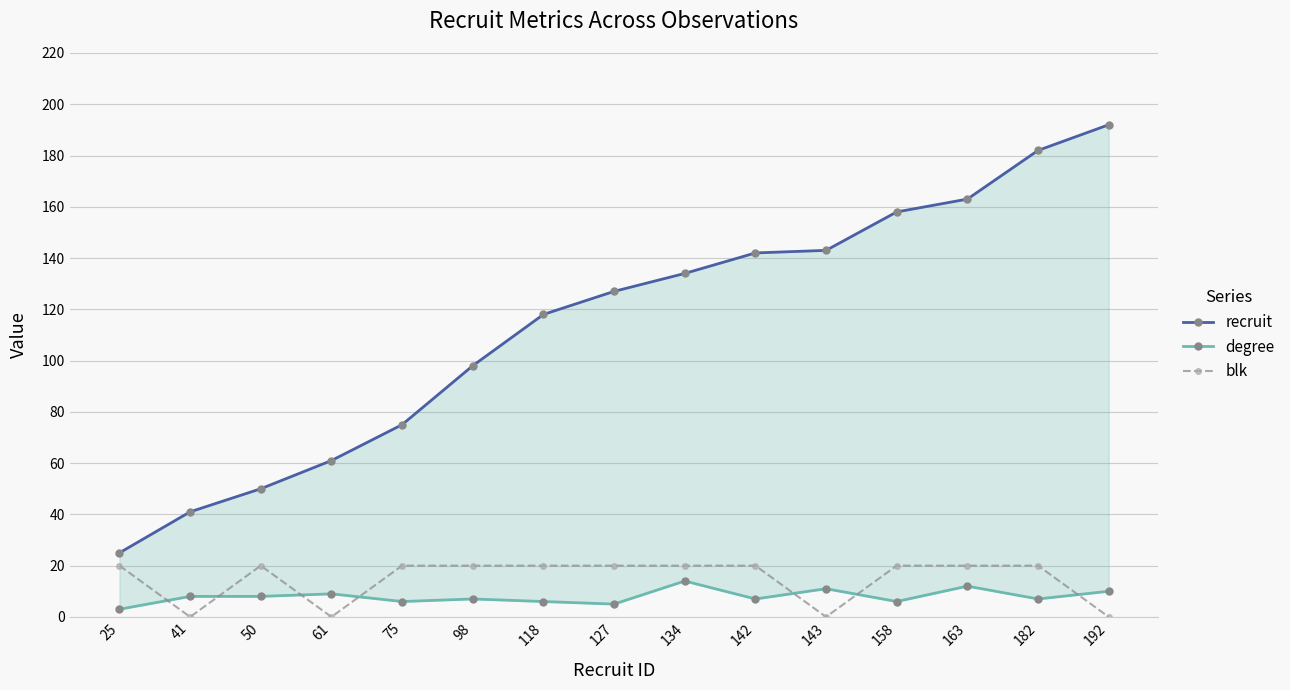

True or false: degree has a value of 8 at 50.

True